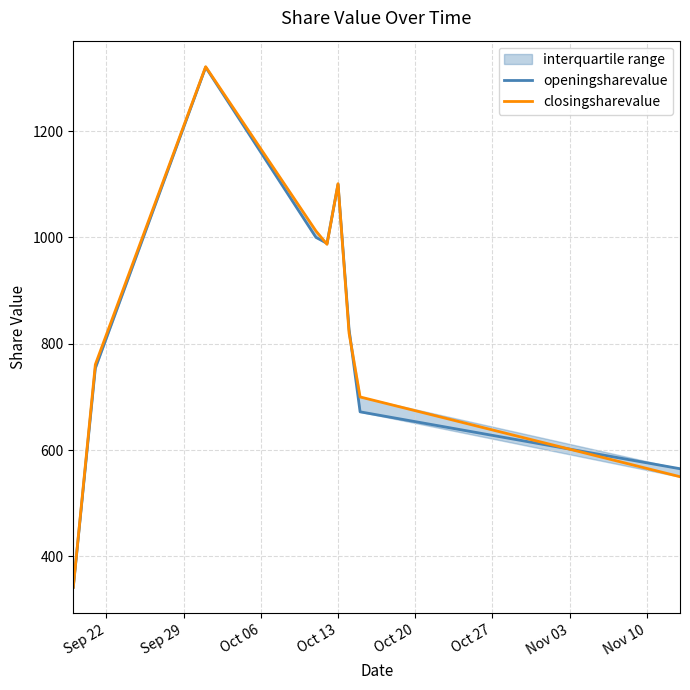

How many data points in openingsharevalue are less than 827?

4